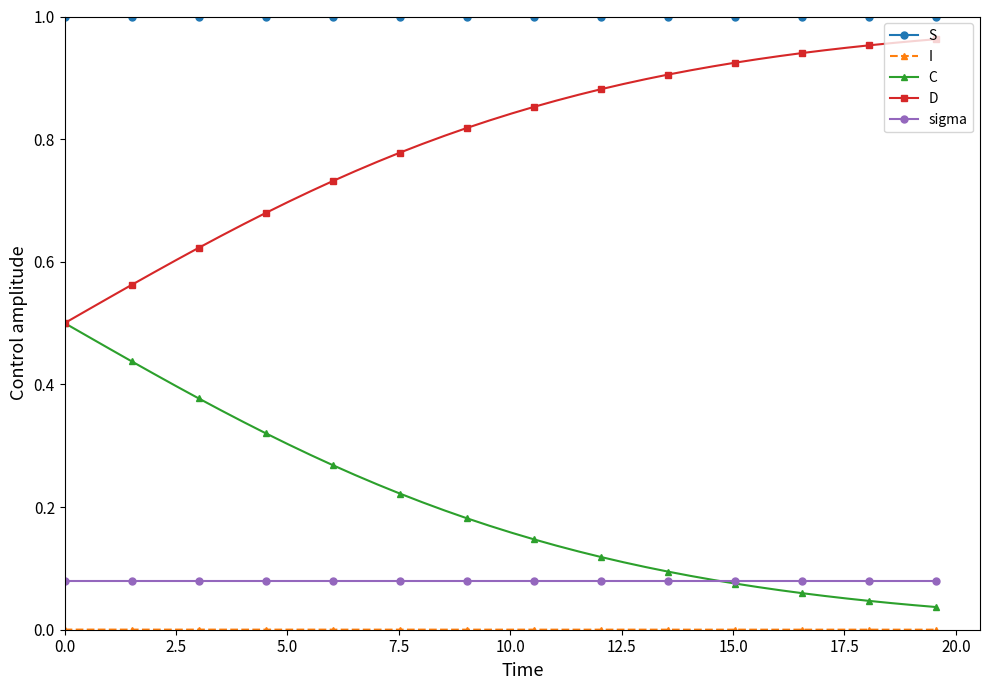

True or false: C and S intersect in this chart.

False